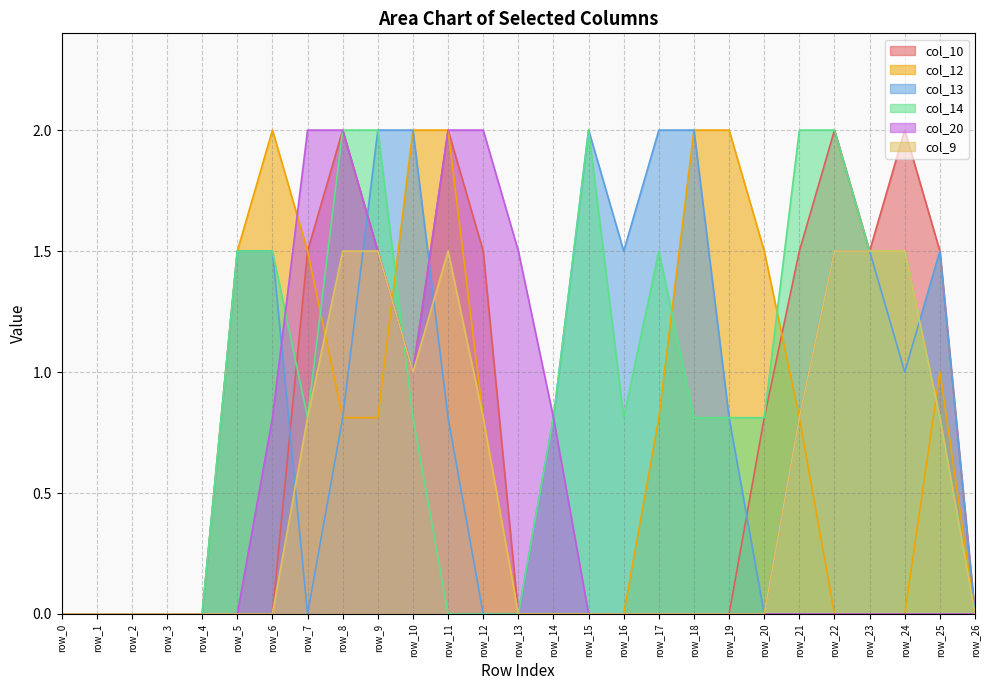

Rank the series by their maximum value, from lowest to highest.

col_9, col_10, col_12, col_13, col_14, col_20